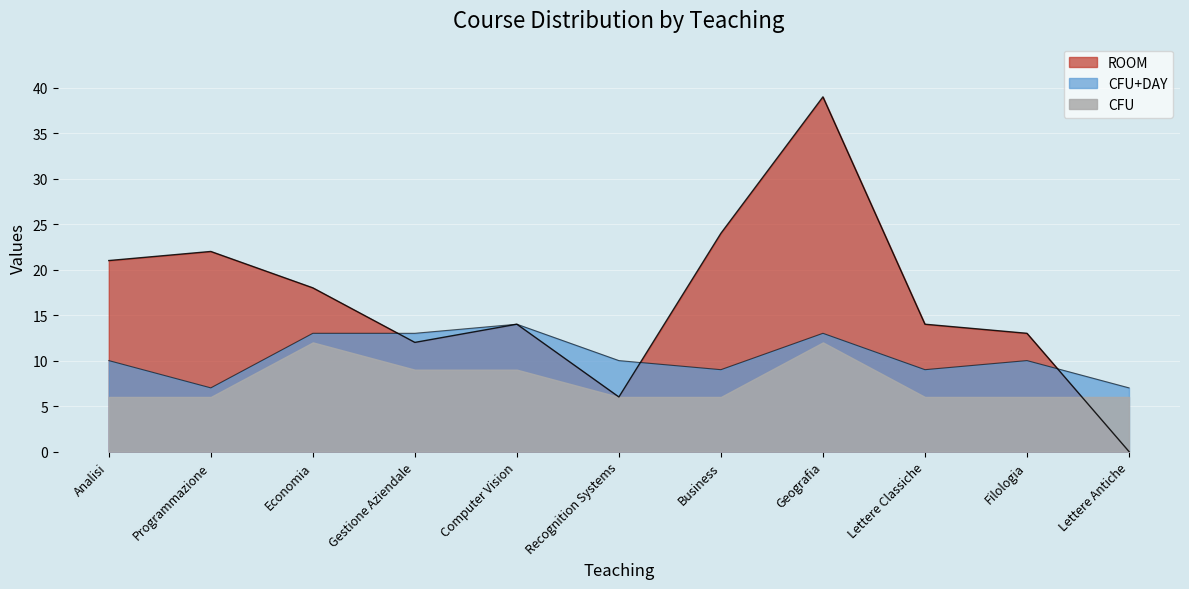

What is the label of the 8th point from the right?

Gestione Aziendale